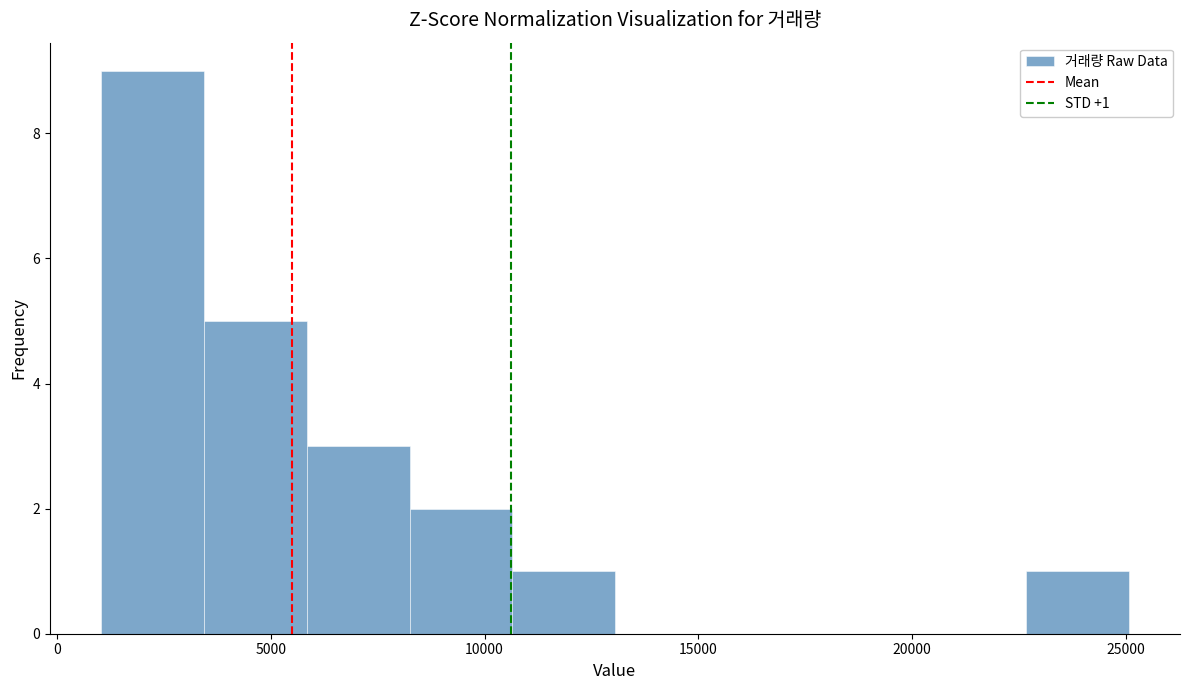

Over which range of the x-axis is the bar tallest?

1000 to 3500